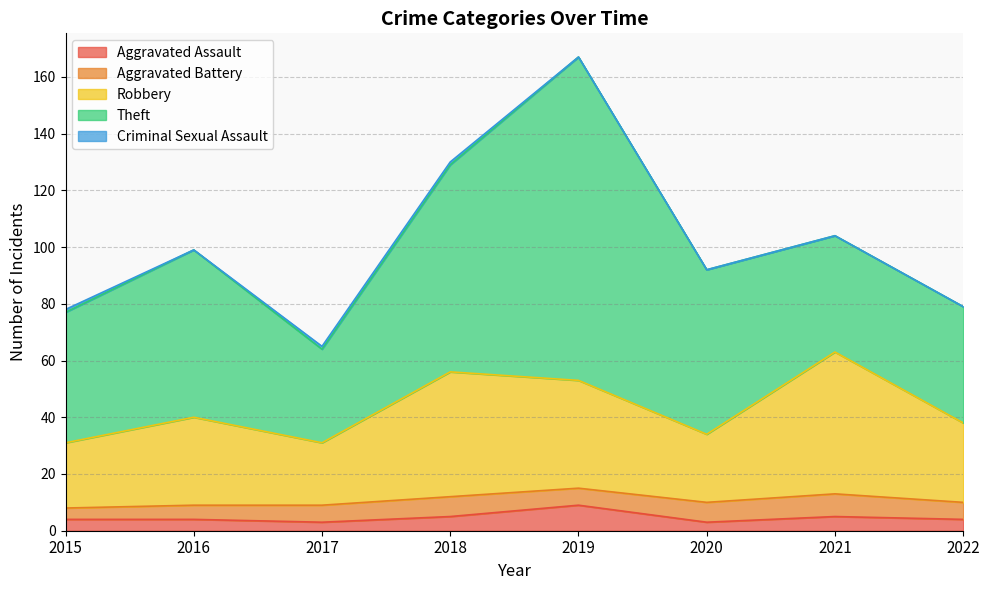

What is the difference between the maximum and minimum values in the Aggravated Battery series?

4